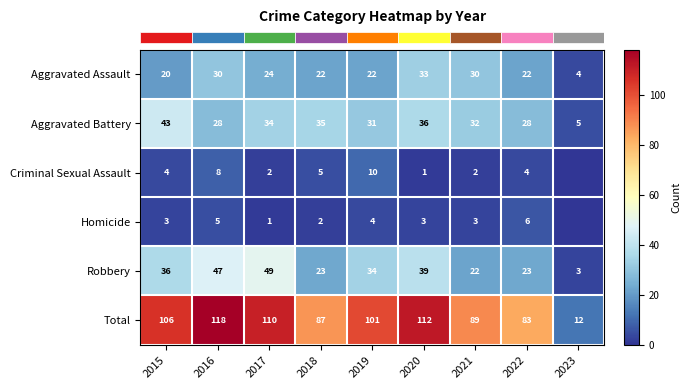

Which label corresponds to the largest value in the chart?

2016